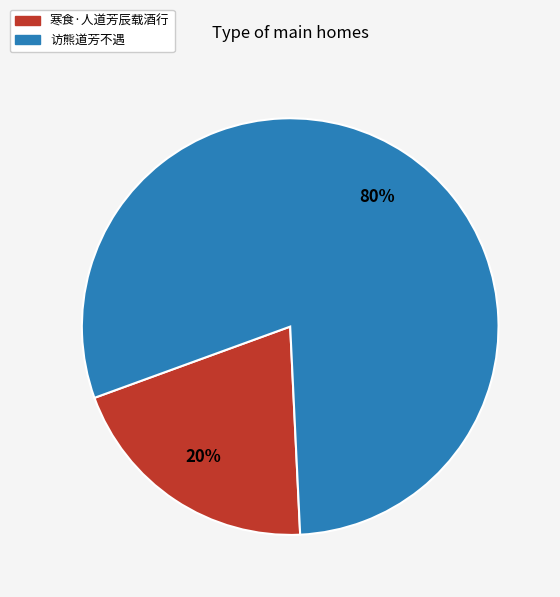

Is it true that 访熊道芳不遇 is 80% of the pie?

True